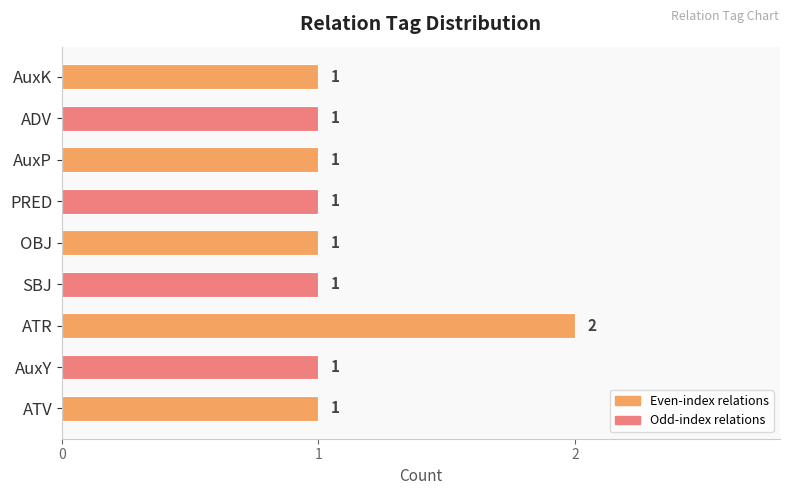

What is the sum of the values at ATV and AuxY?

2